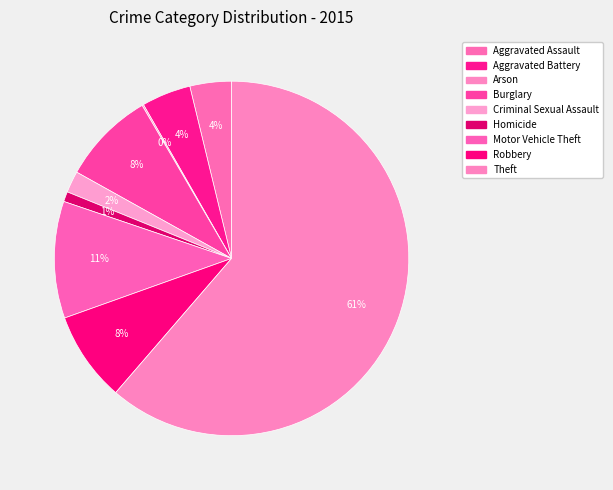

Count the number of slices in the pie.

9